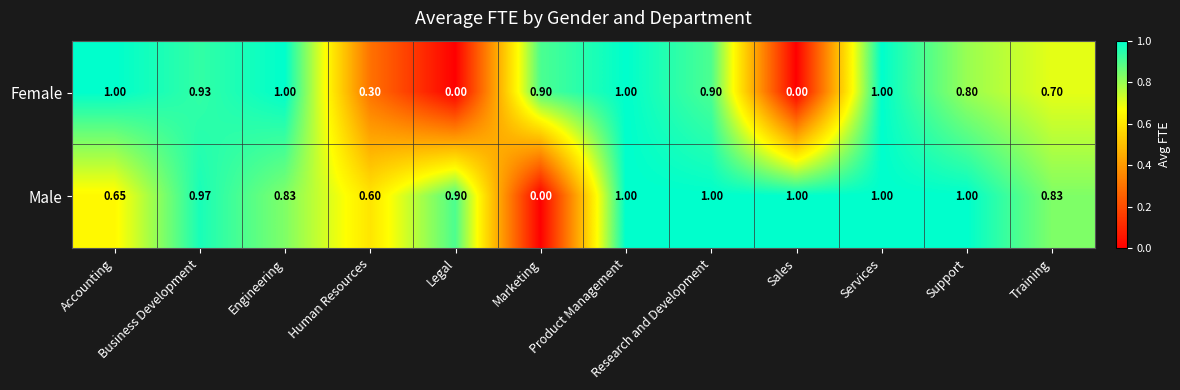

At which label is Male closest to 0?

Marketing